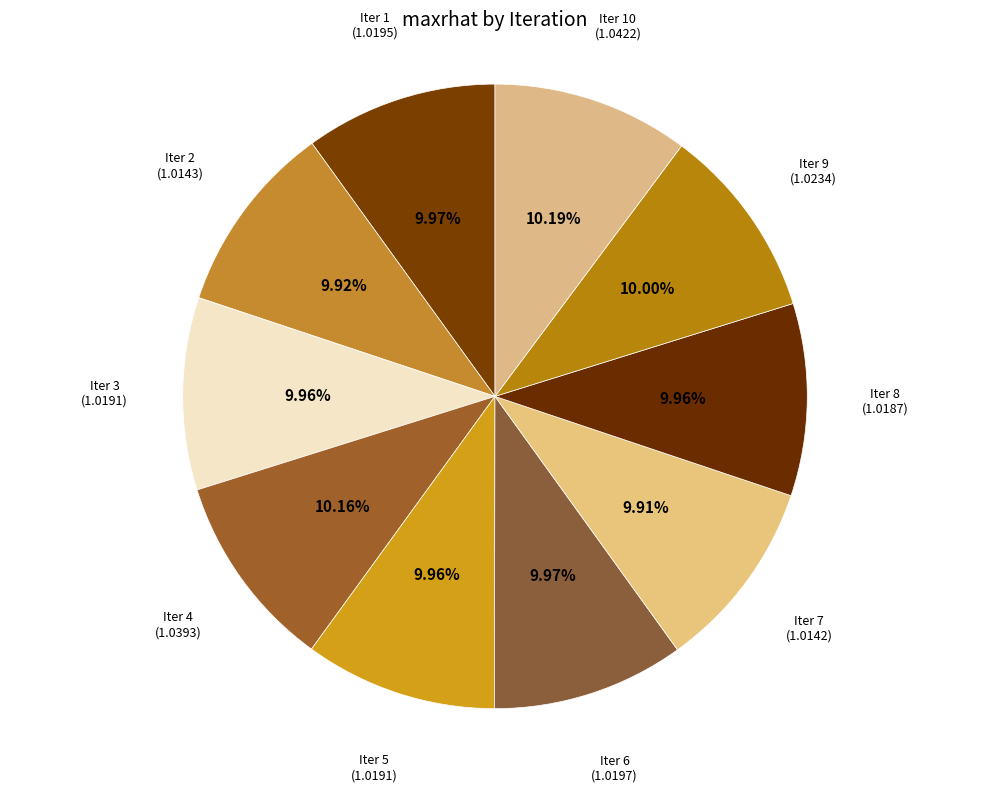

How many slices are in this pie chart?

10